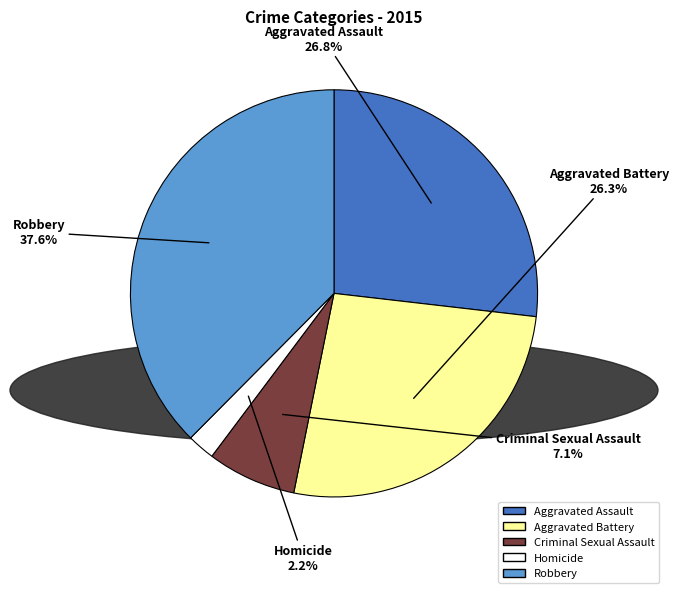

What portion of the pie excludes Aggravated Battery?

73.7%